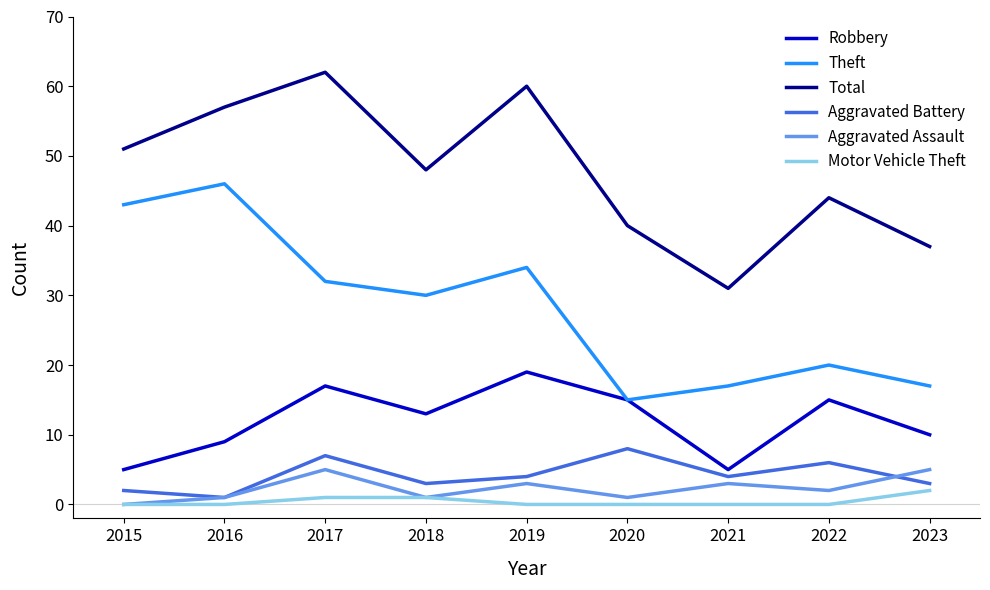

Is the value of Theft at 2019 greater than the value of Total at 2020?

No